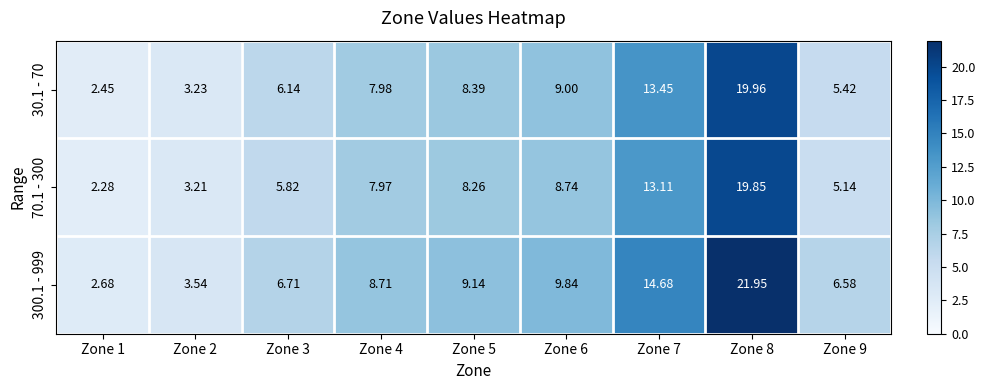

How many values in the 70.1 - 300 series are below 7?

4